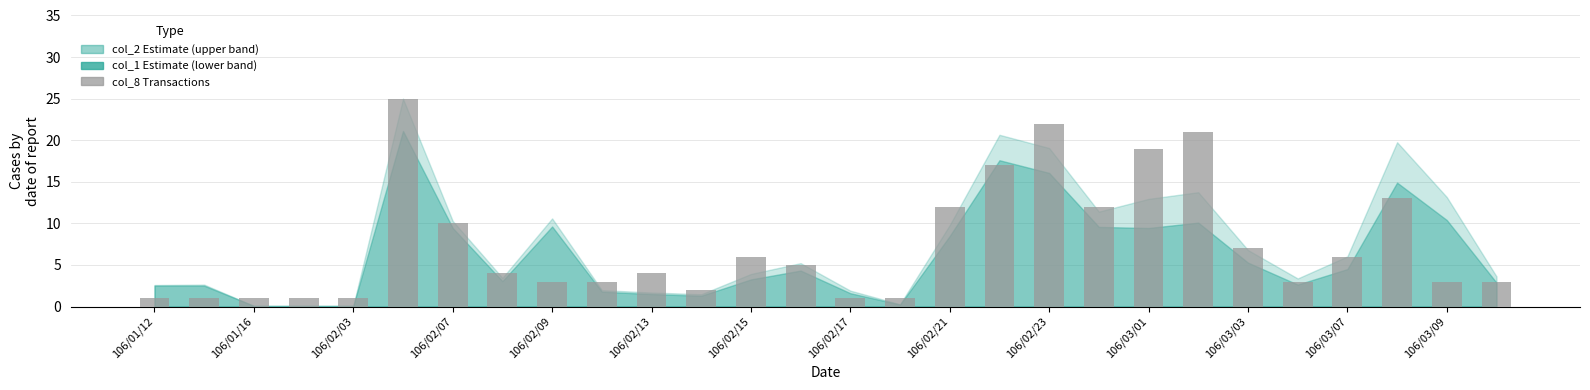

Reading left to right, transcribe all the data shown in this chart.

1	1	1	1	1	25	10	4	3	3	4	2	6	5	1	1	12	17	22	12	19	21	7	3	6	13	3	3